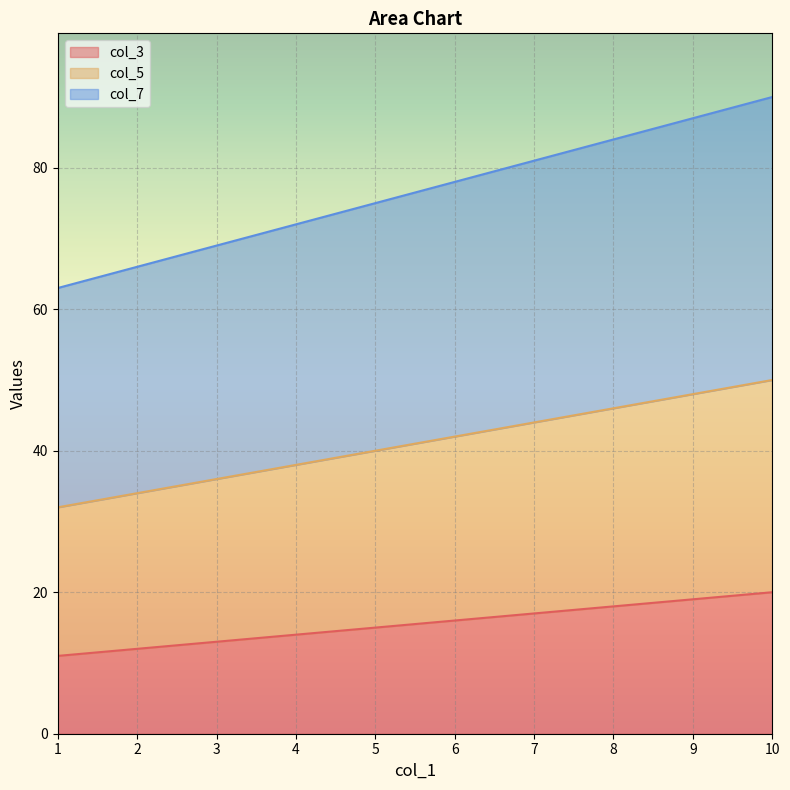

Which category has the lowest value across all series?

1